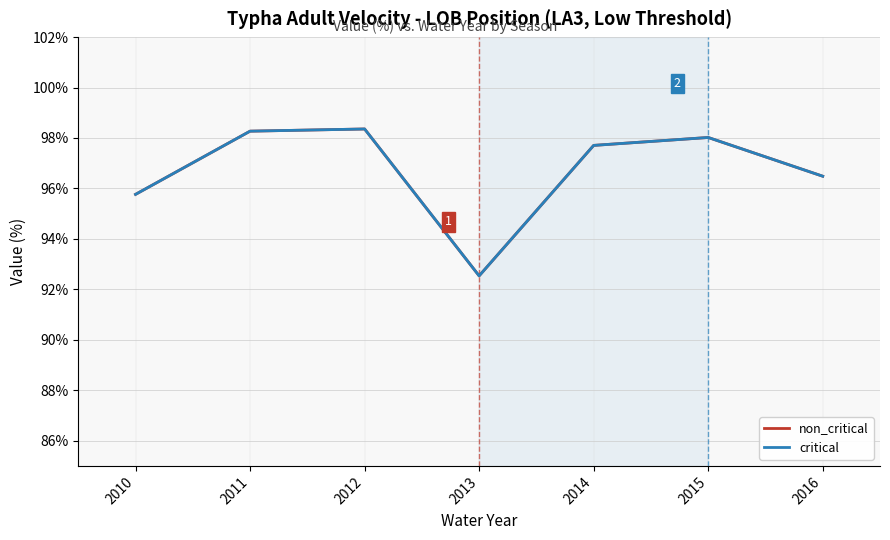

What is the minimum value shown in the chart?

92.5